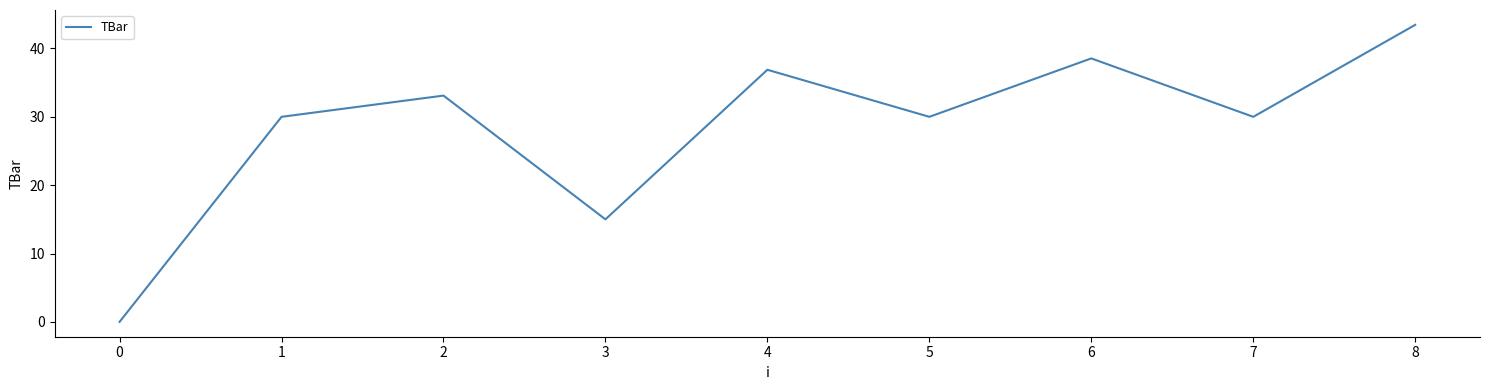

What is the ratio of the value at 8 to the value at 5?

1.4